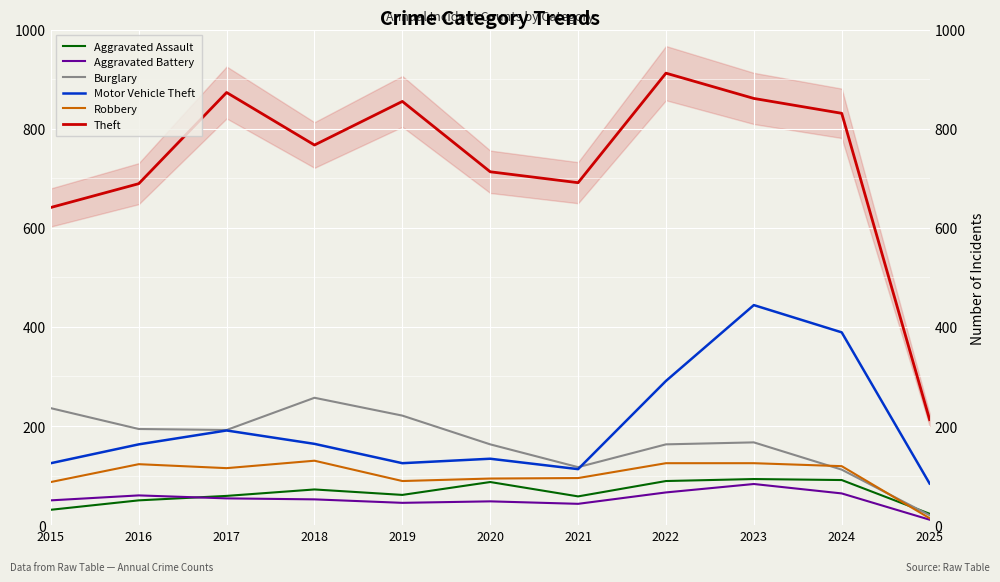

What is the spread (max minus min) of values at 2018?

715